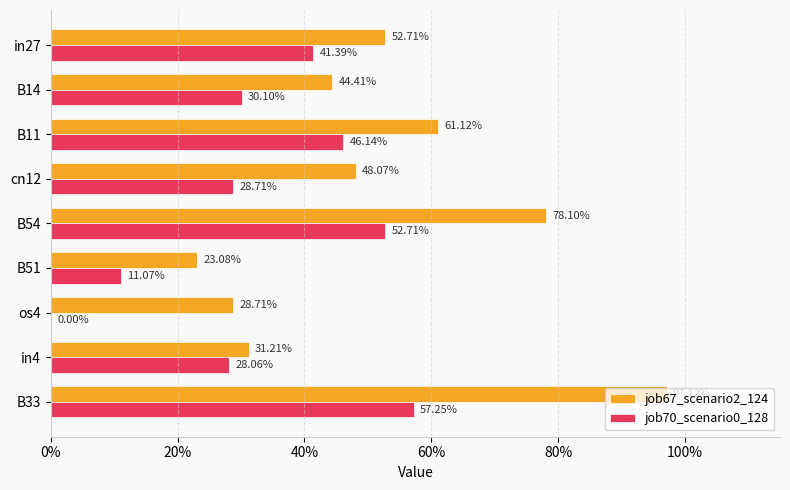

What are all the series names shown in the legend?

job67_scenario2_124, job70_scenario0_128